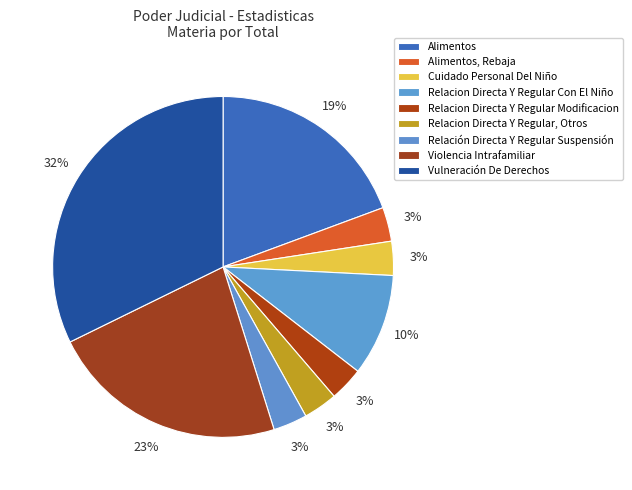

What is the ratio of the value at Relacion Directa Y Regular, Otros to the value at Violencia Intrafamiliar?

0.1